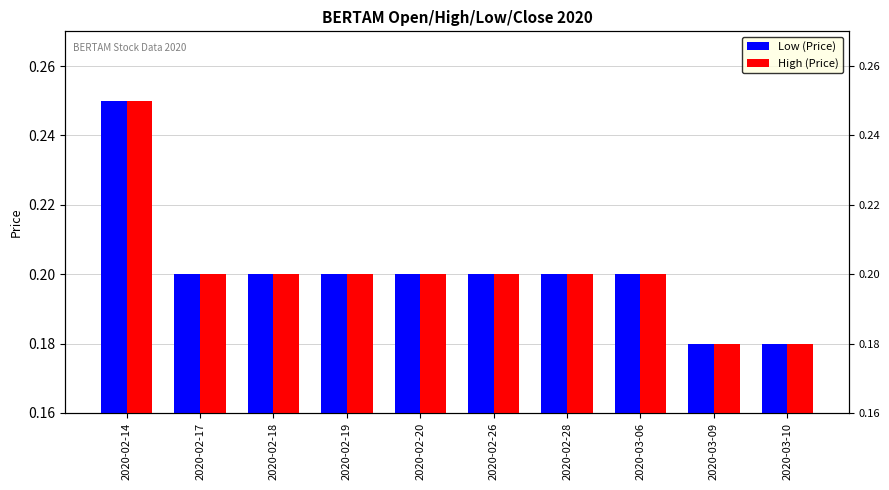

What is the label of the 9th bar from the right?

2020-02-17